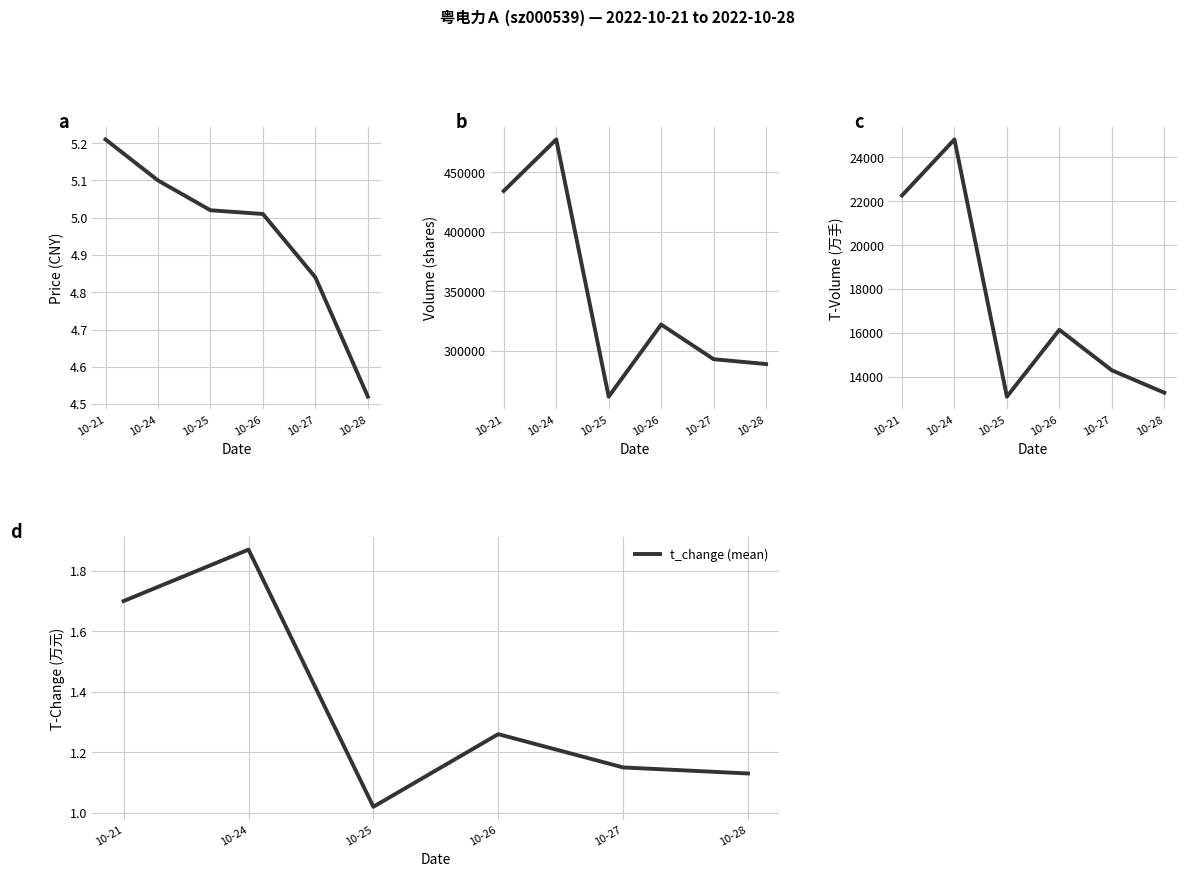

Rank the series at 10-26 from highest to lowest value.

volume, t_volume, price (mean), t_change (mean)